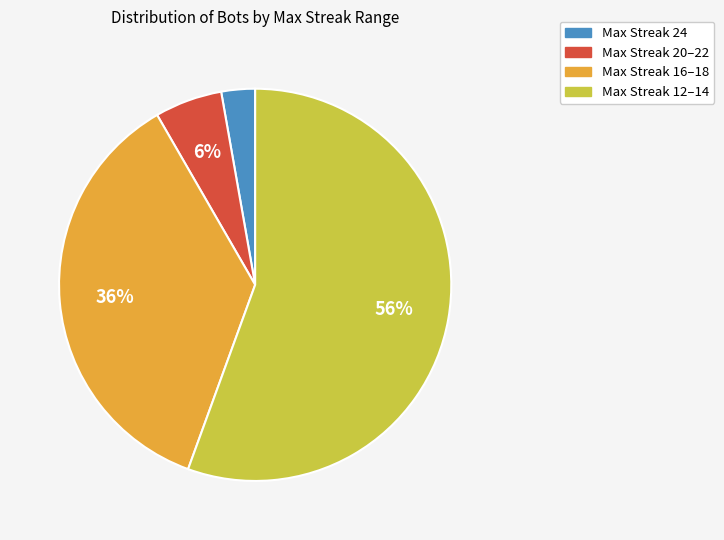

Between Max Streak 24 and Max Streak 20–22, which is larger?

Max Streak 20–22